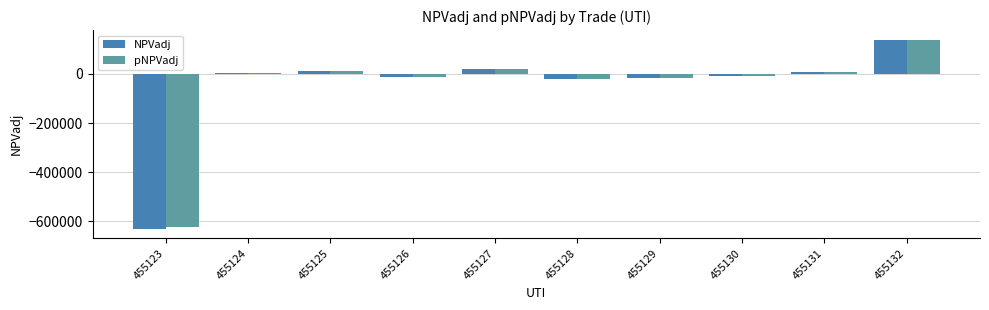

Are the bars grouped side by side (vs. stacked)?

Yes